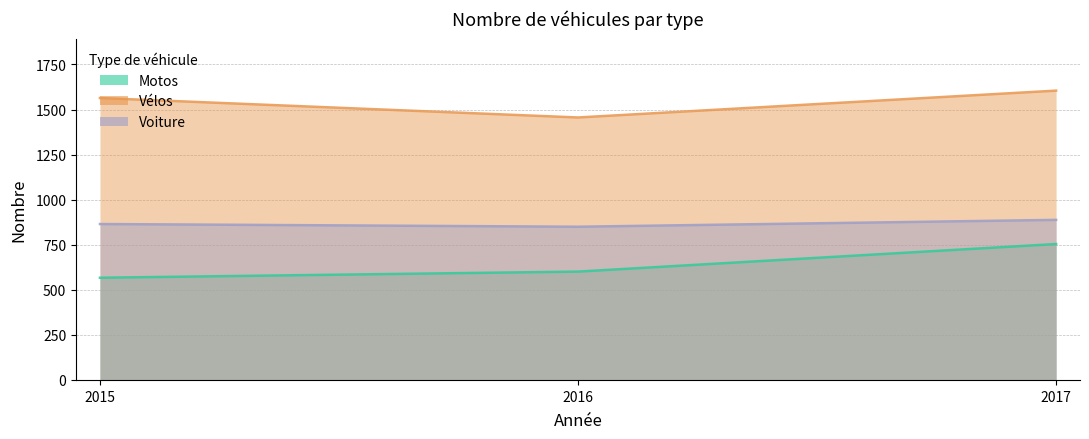

Which label corresponds to the smallest value in the chart?

2015